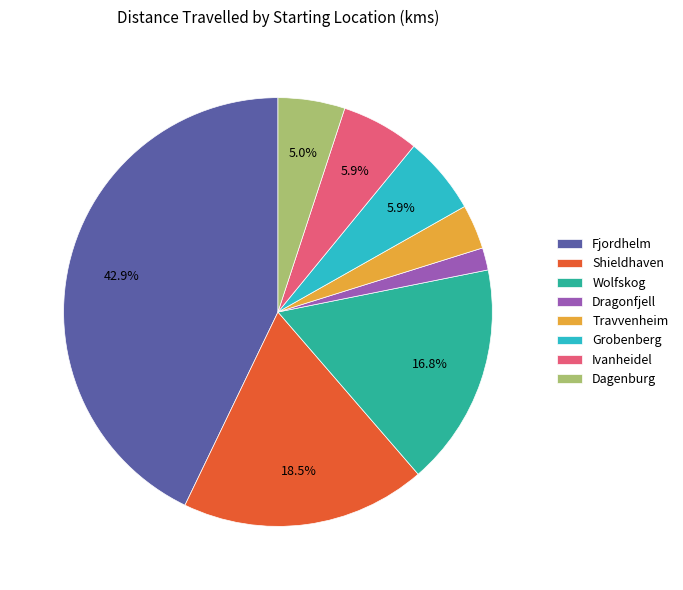

Which slice is the smallest?

Dragonfjell